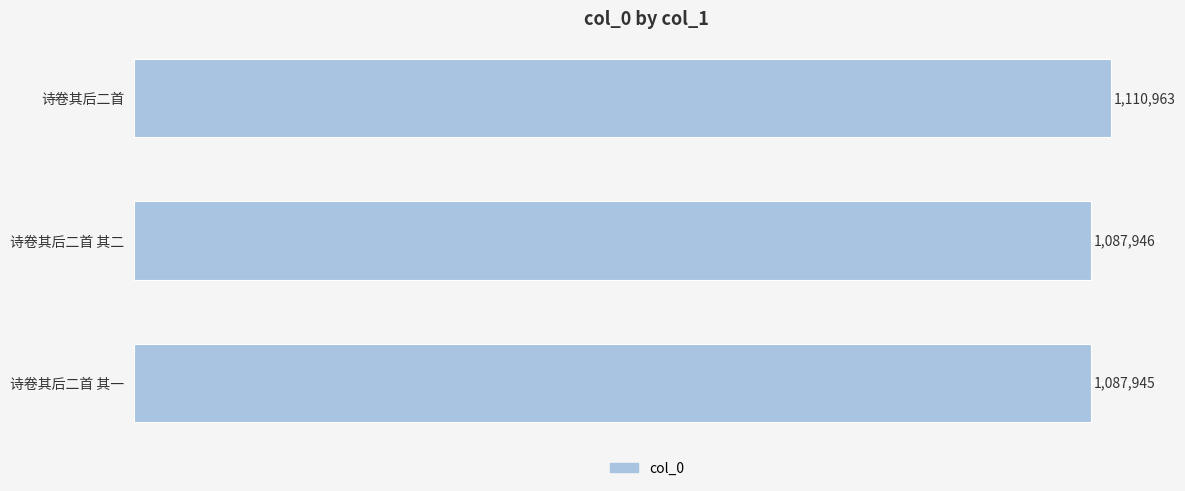

What is the smallest value displayed?

1087945